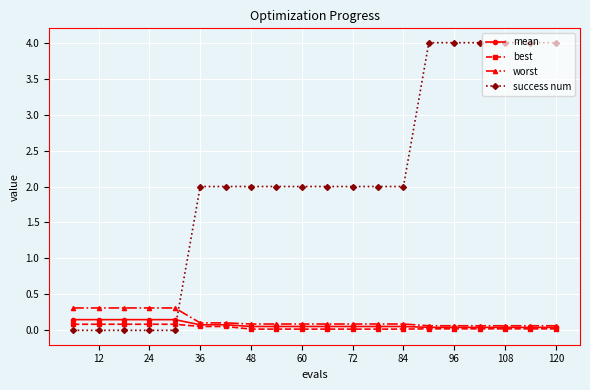

At how many categories does at least one series exceed 1?

15